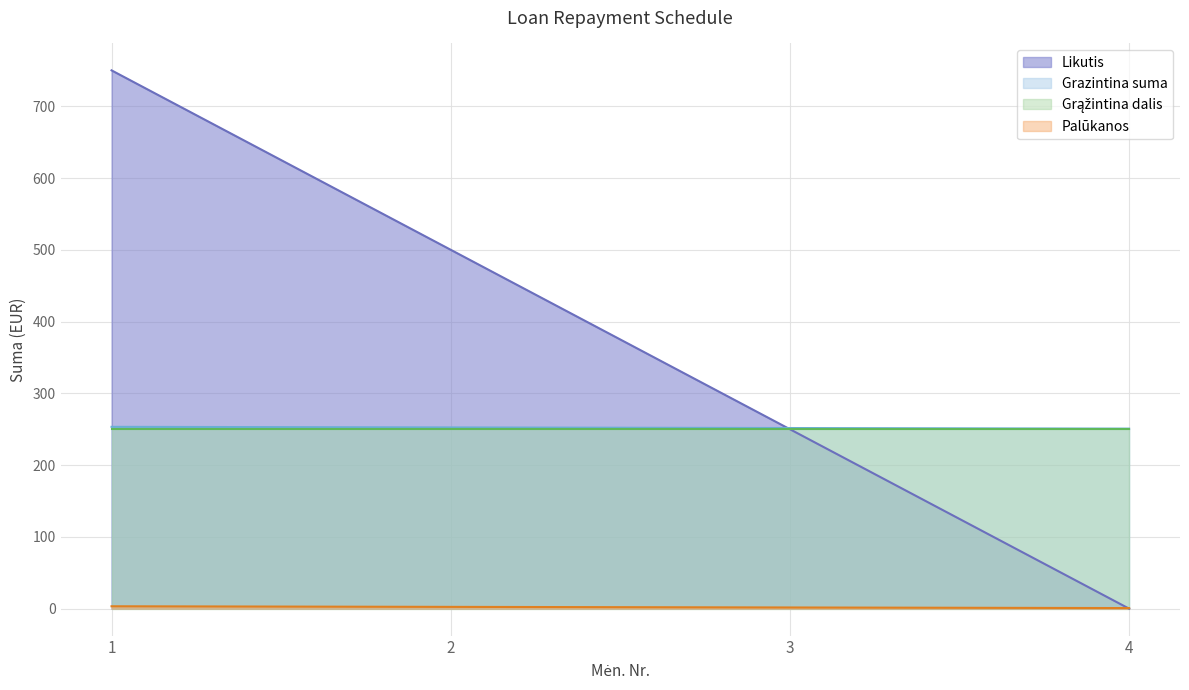

How many distinct data groups are displayed?

4